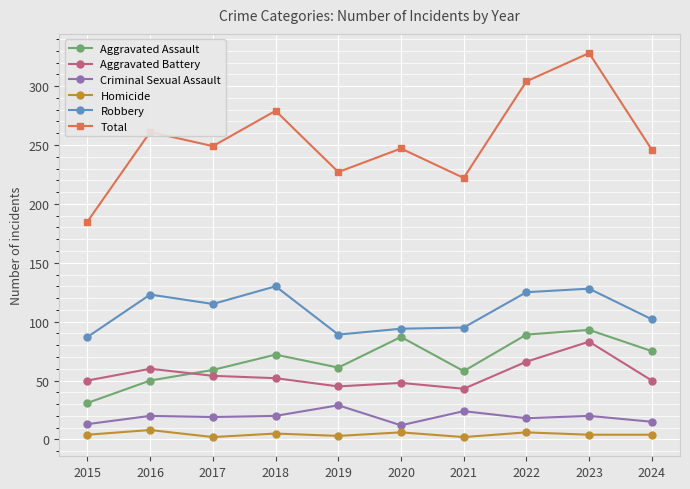

Does the chart have visible grid lines?

Yes